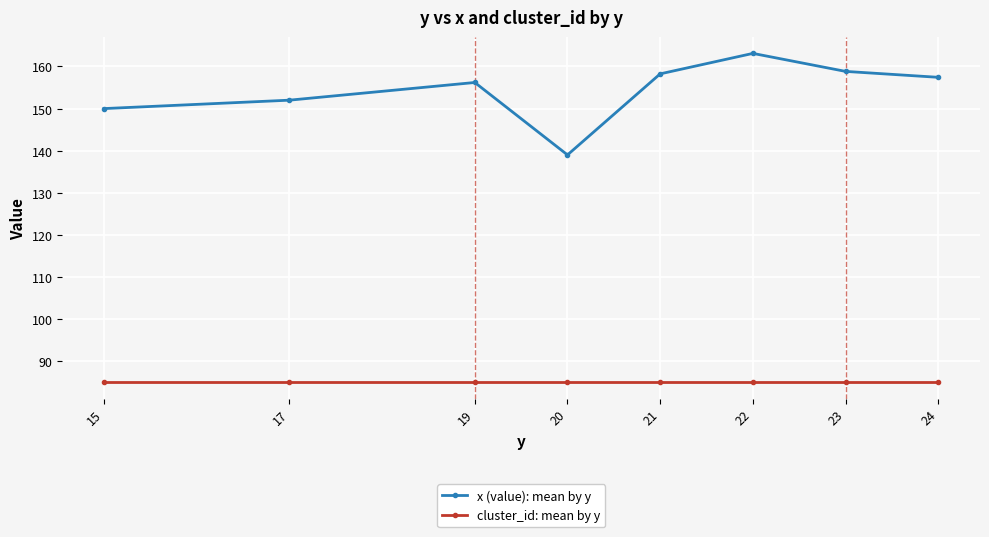

What is the average value of the cluster_id: mean by y series?

85.0